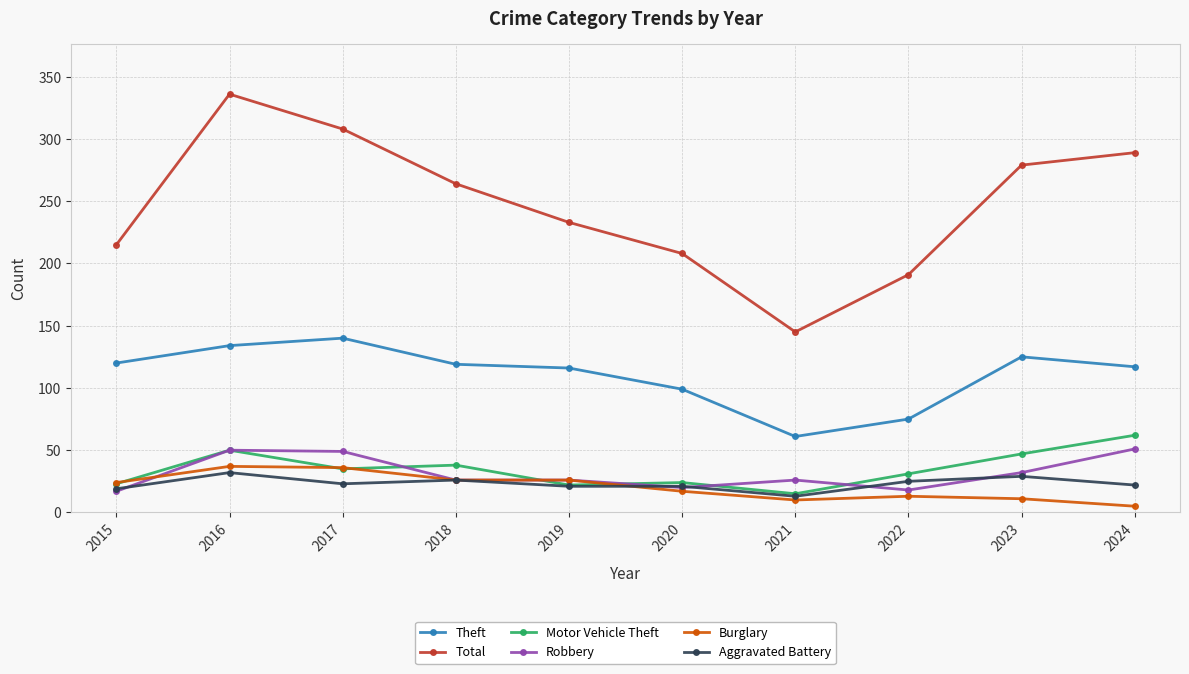

What is the value of the Robbery point at the 4th from the left?

26